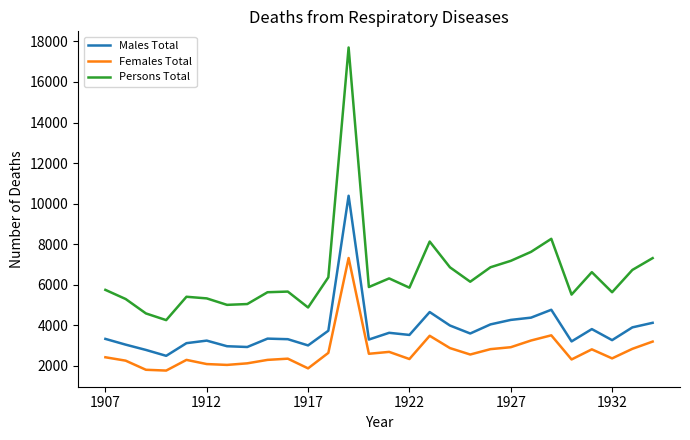

What are all the series names shown in the legend?

Males Total, Females Total, Persons Total